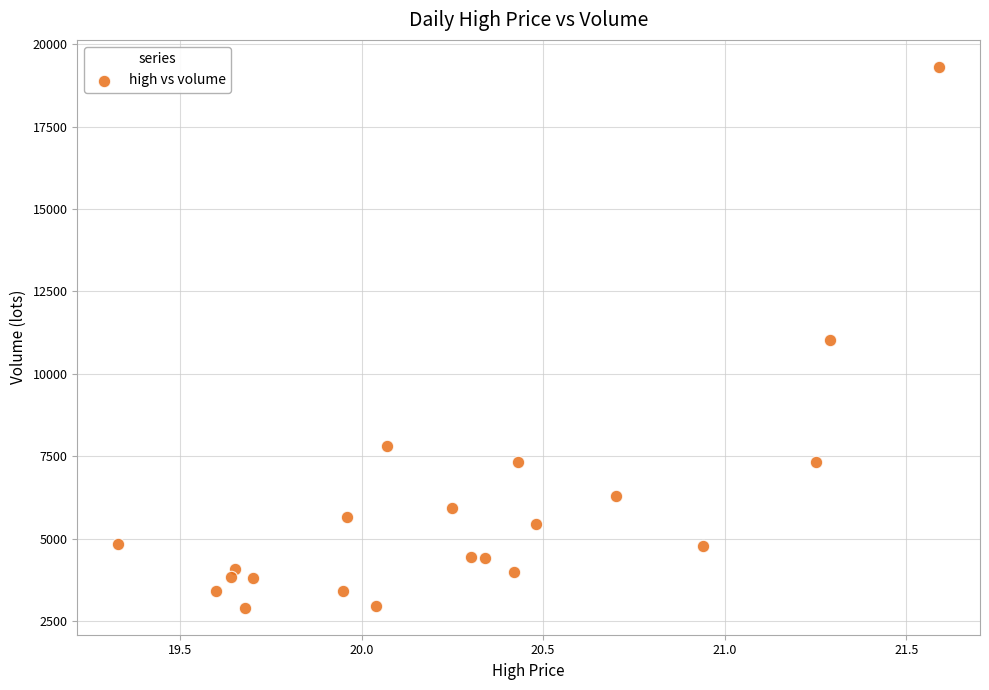

What is the range of Y values (max minus min)?

16409.0